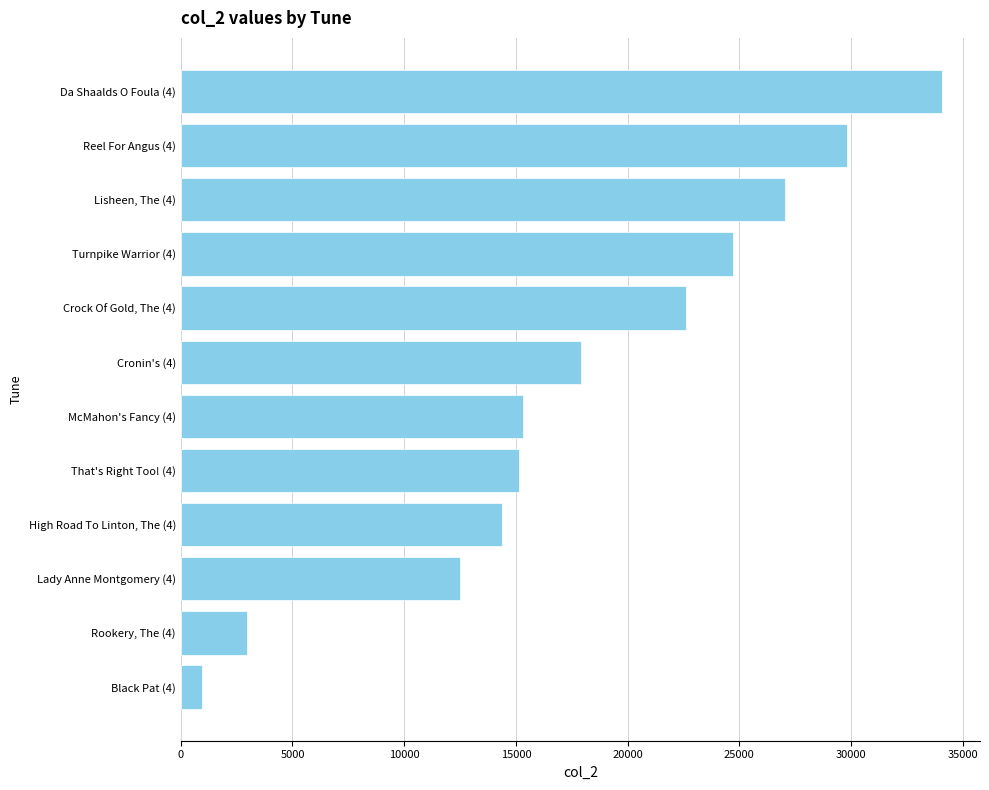

Count the number of categories in the chart.

12